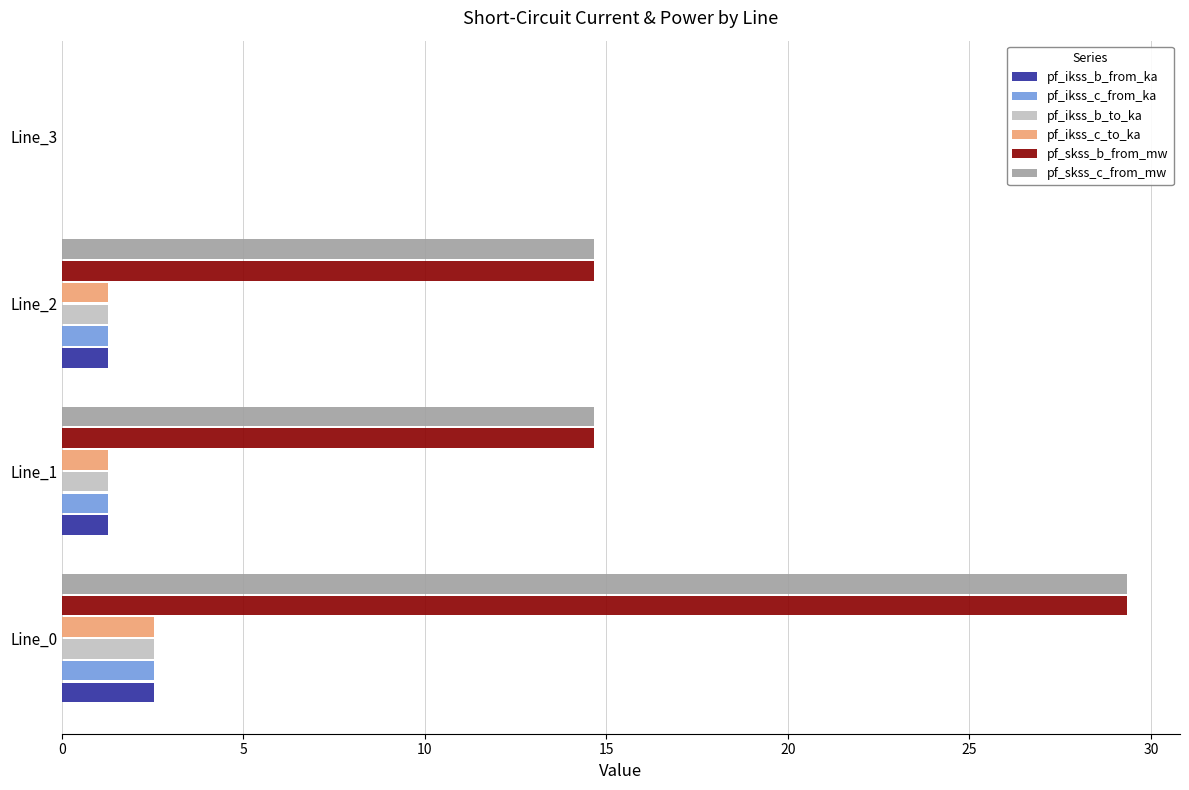

How many data points in pf_ikss_c_from_ka are above 1?

3